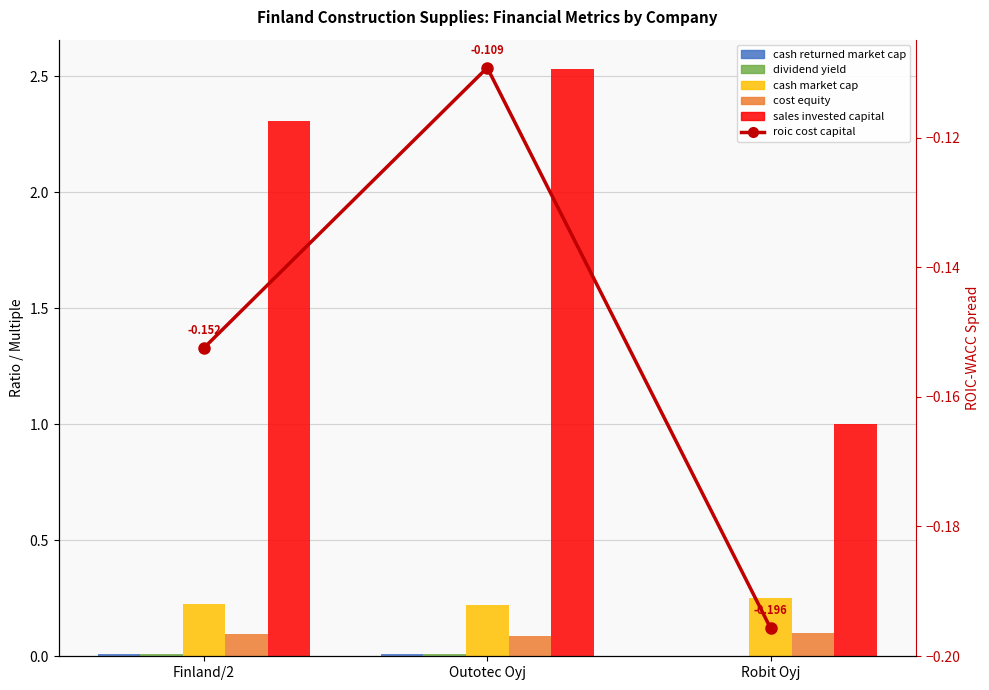

What position from the left is Robit Oyj?

3